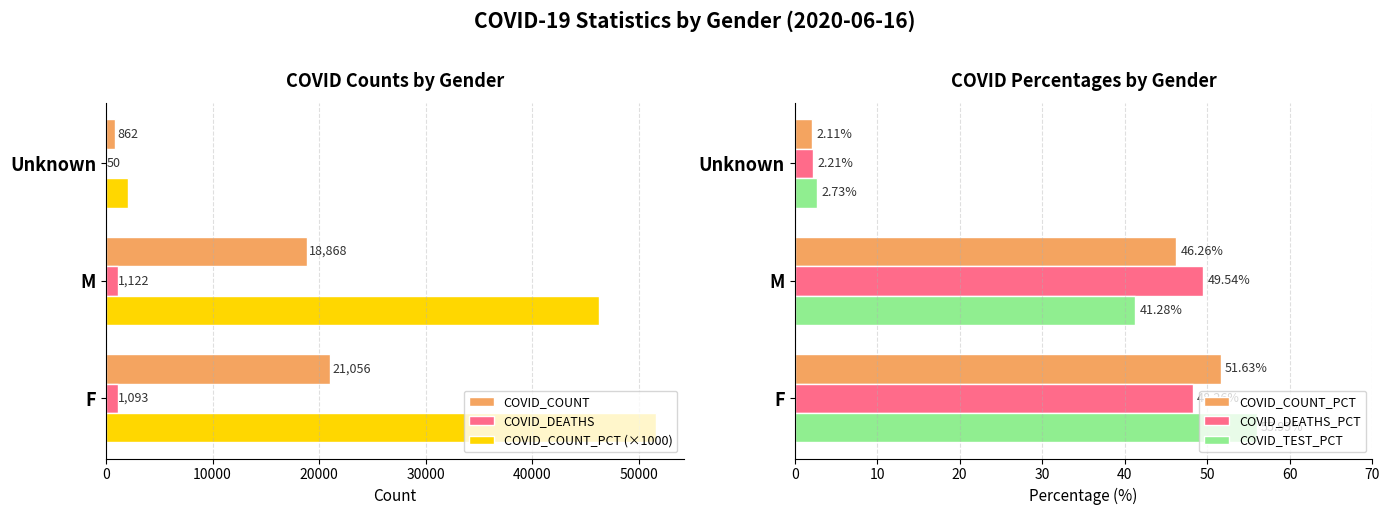

How many distinct data groups are displayed?

6